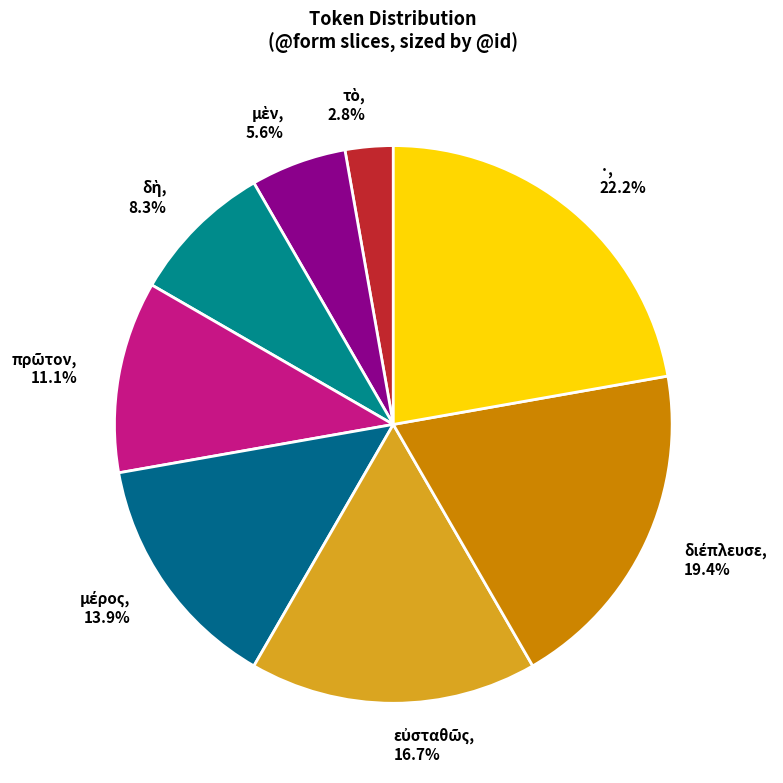

Is there a majority slice in this chart?

No